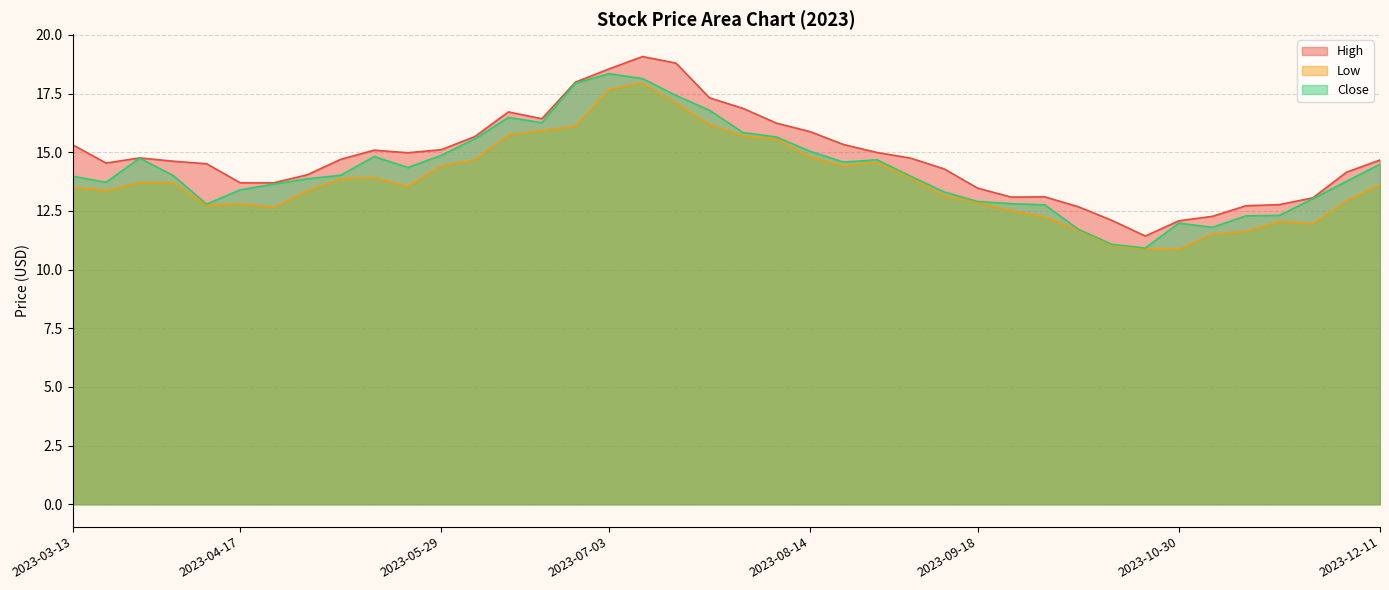

True or false: Low has more than 1 interior local peaks.

True